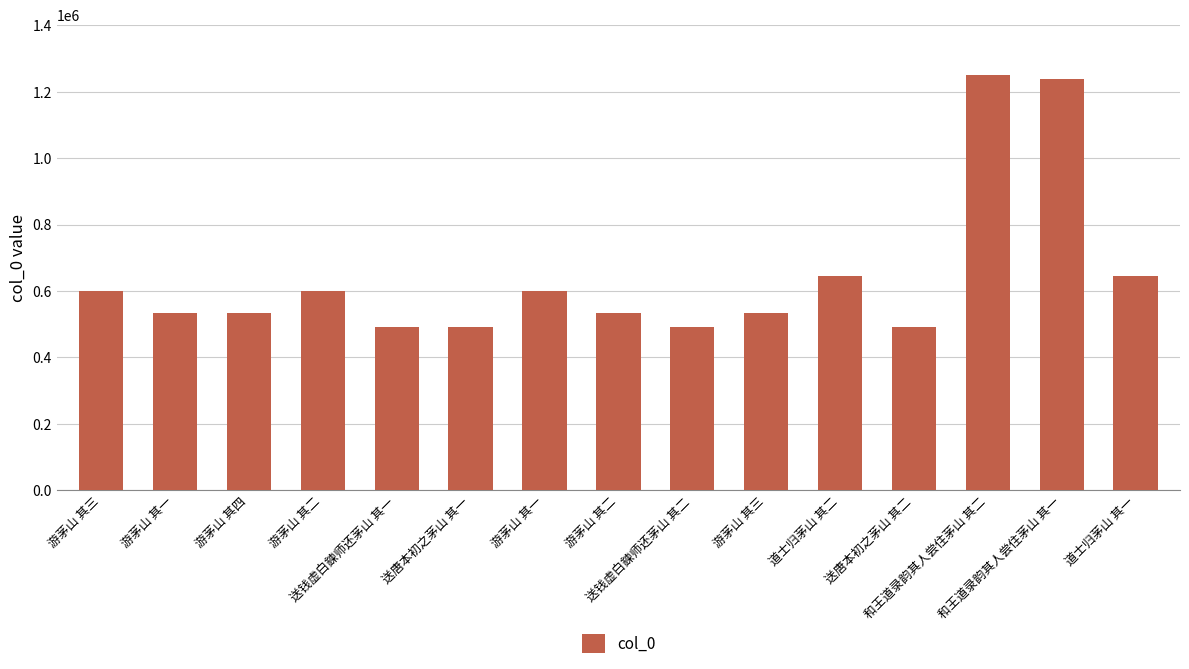

True or false: the data shows 533940 at 游茅山 其四.

True